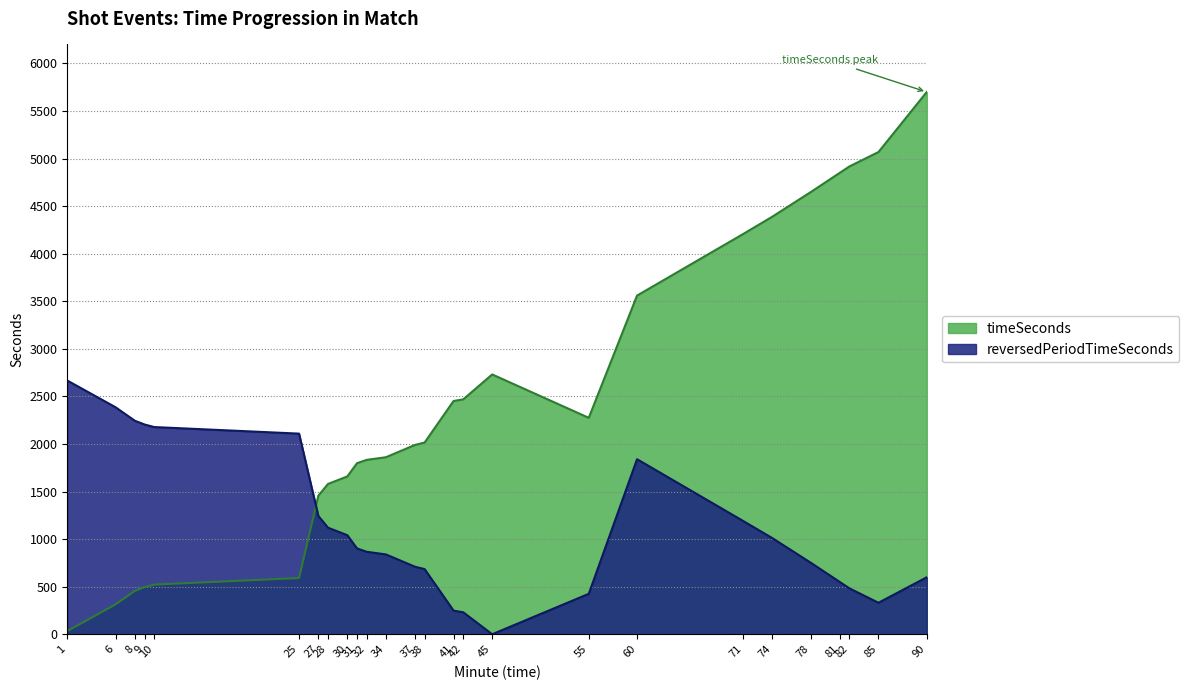

Which series has the largest range (max minus min)?

timeSeconds